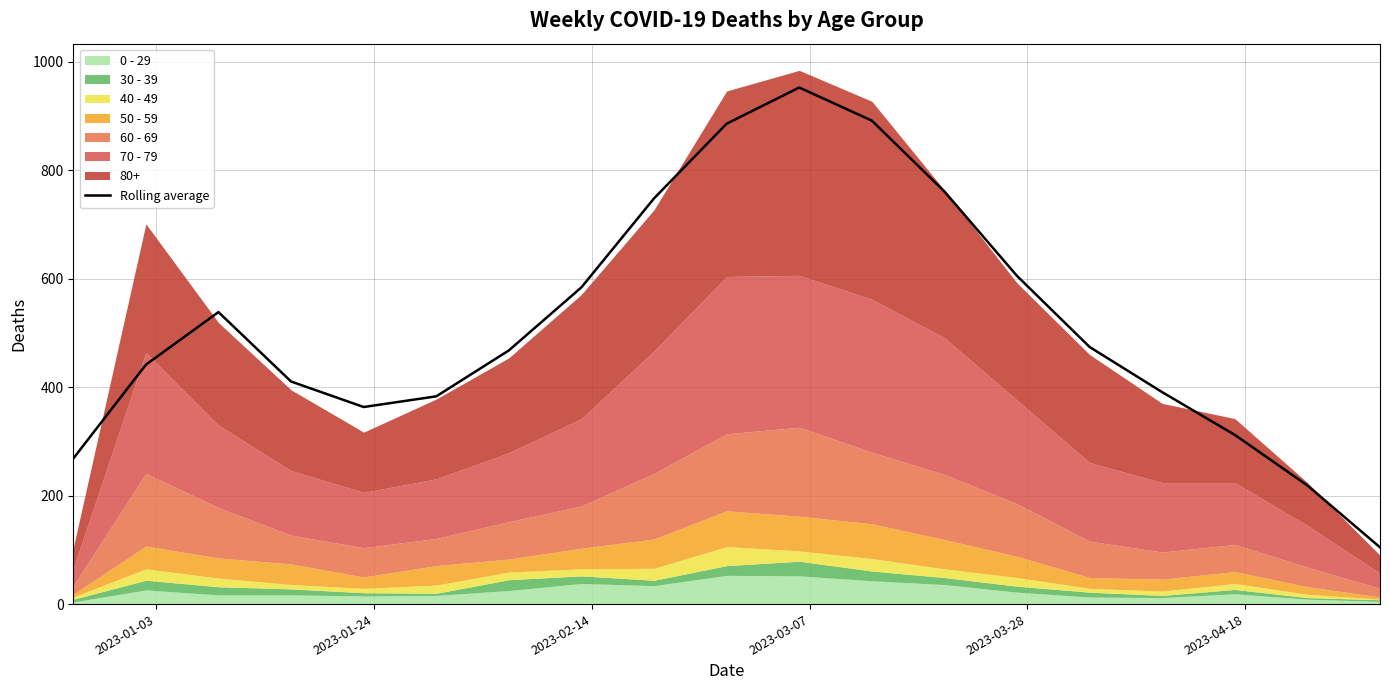

What is the minimum value for Rolling average?

104.7